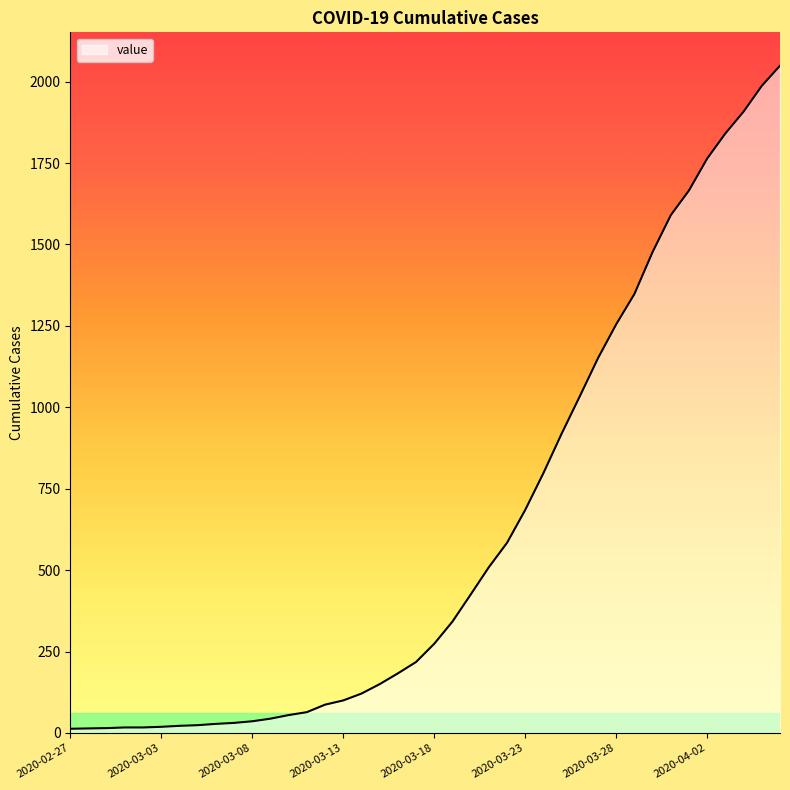

What is the maximum value shown in the chart?

2049